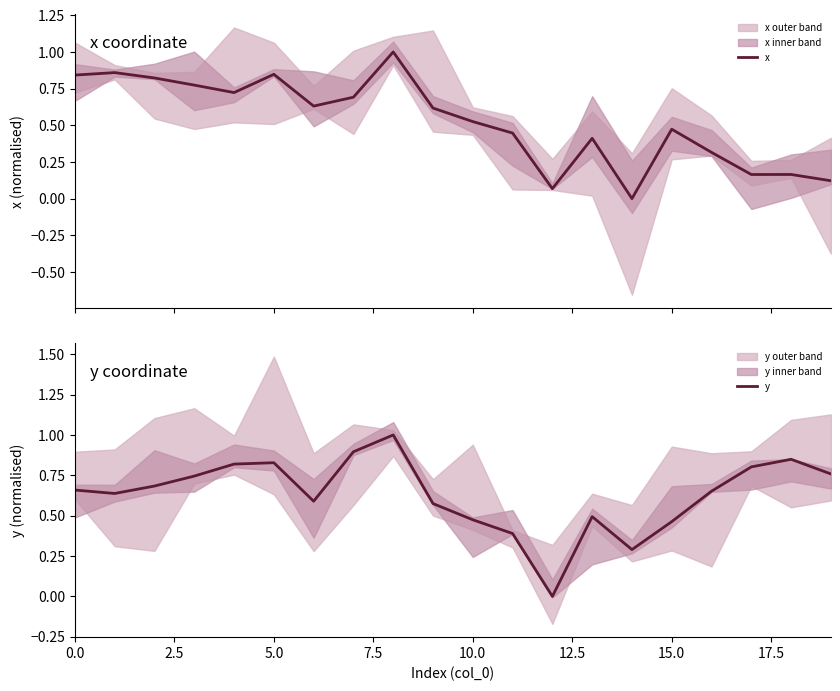

What is the value of the x point at the 18th from the left?

0.2